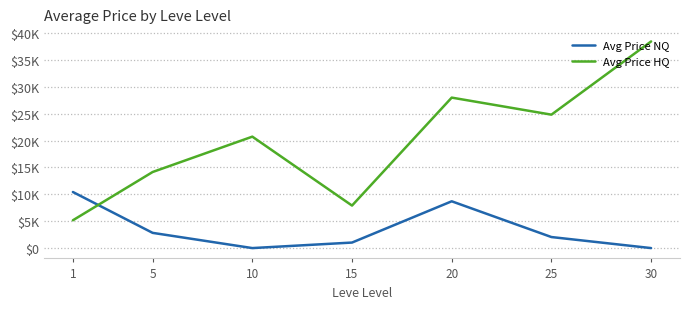

Which series has the largest total across all categories?

Avg Price HQ